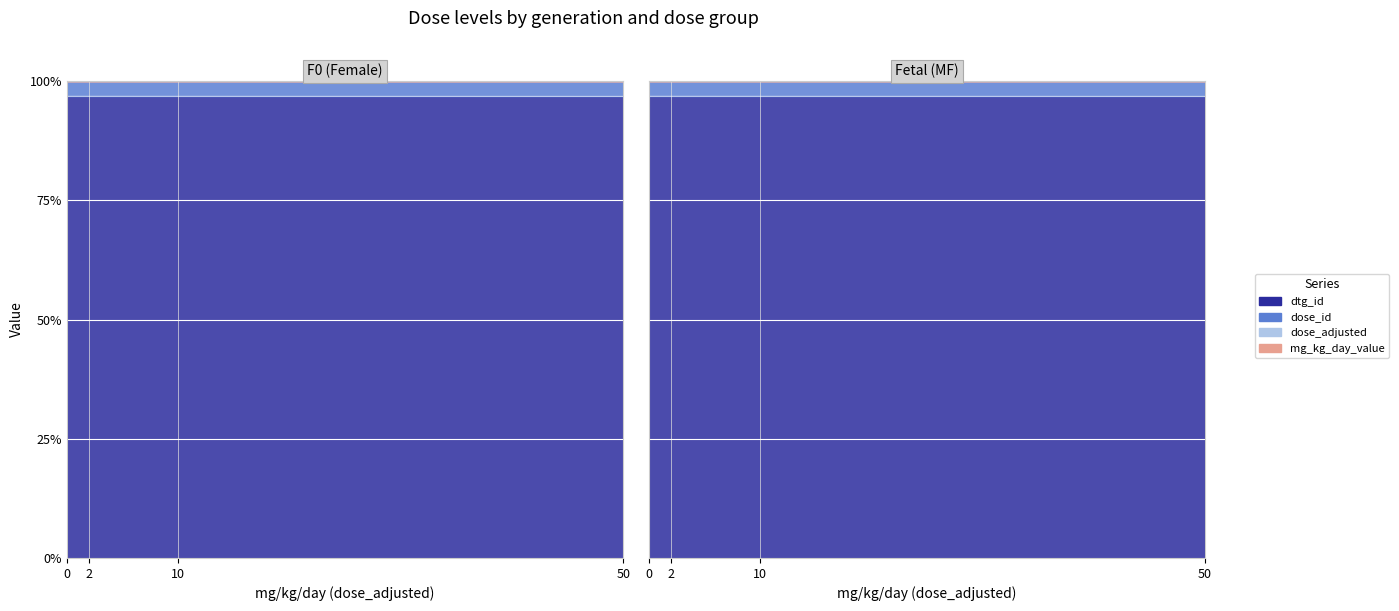

Is the value of dose_adjusted (F0) at 10 greater than the value of mg_kg_day_value at 50?

Yes